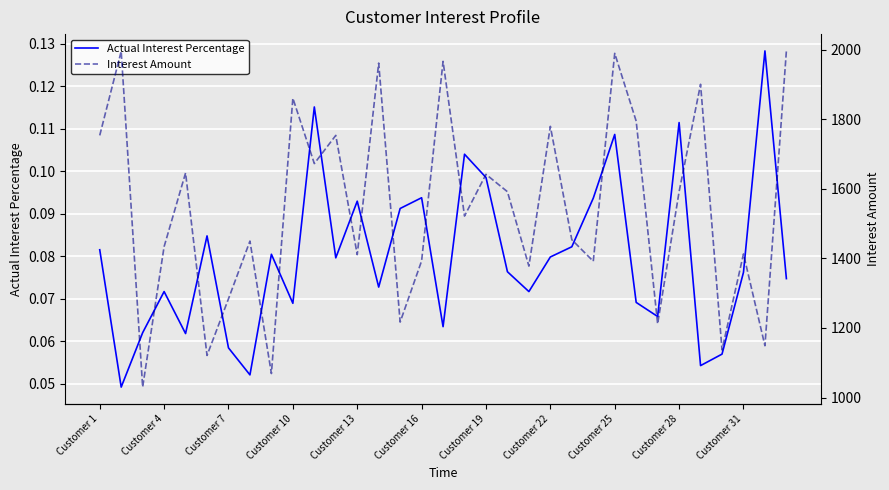

What is the difference between the maximum and minimum values in the Interest Amount series?

967.0